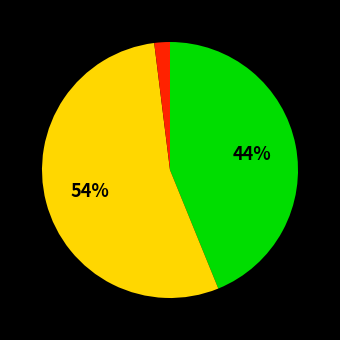

To the nearest percent, what is the average slice percentage?

33%